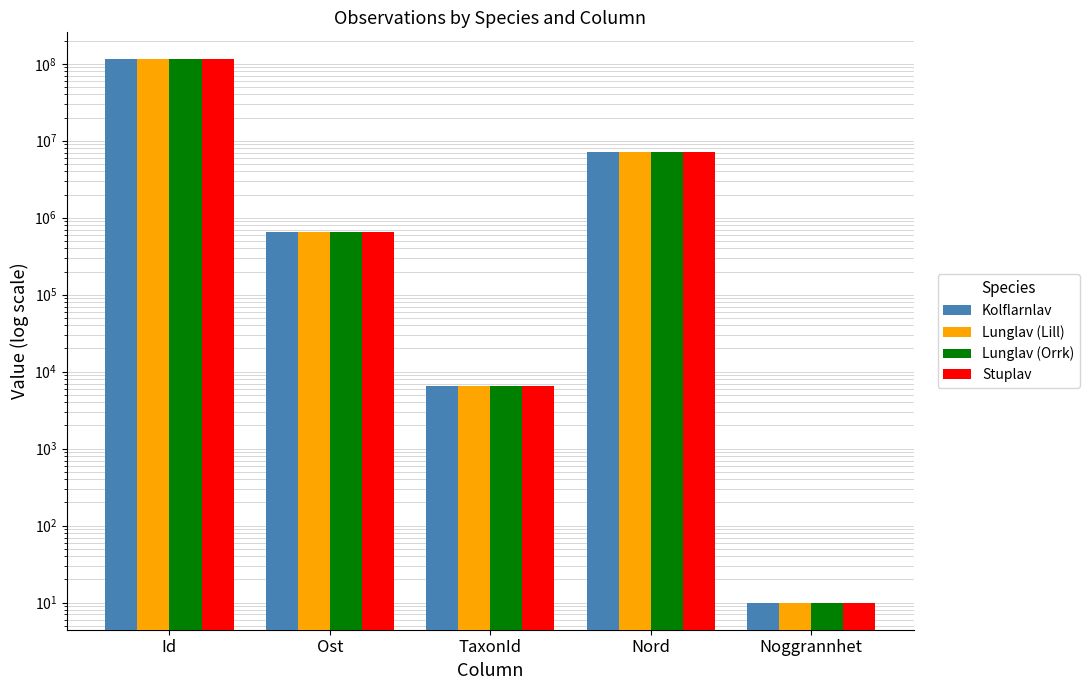

Between Id and TaxonId, which is larger?

Id